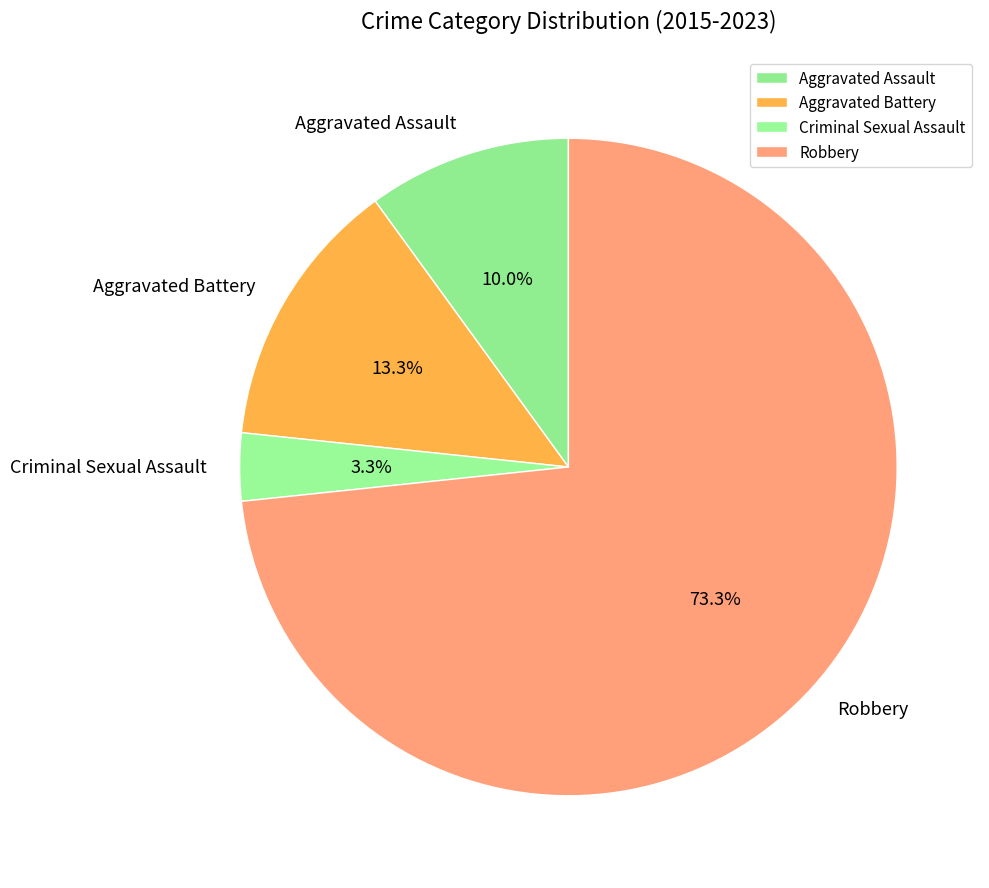

To the nearest percent, what is the difference between the largest and smallest slice percentages?

70%